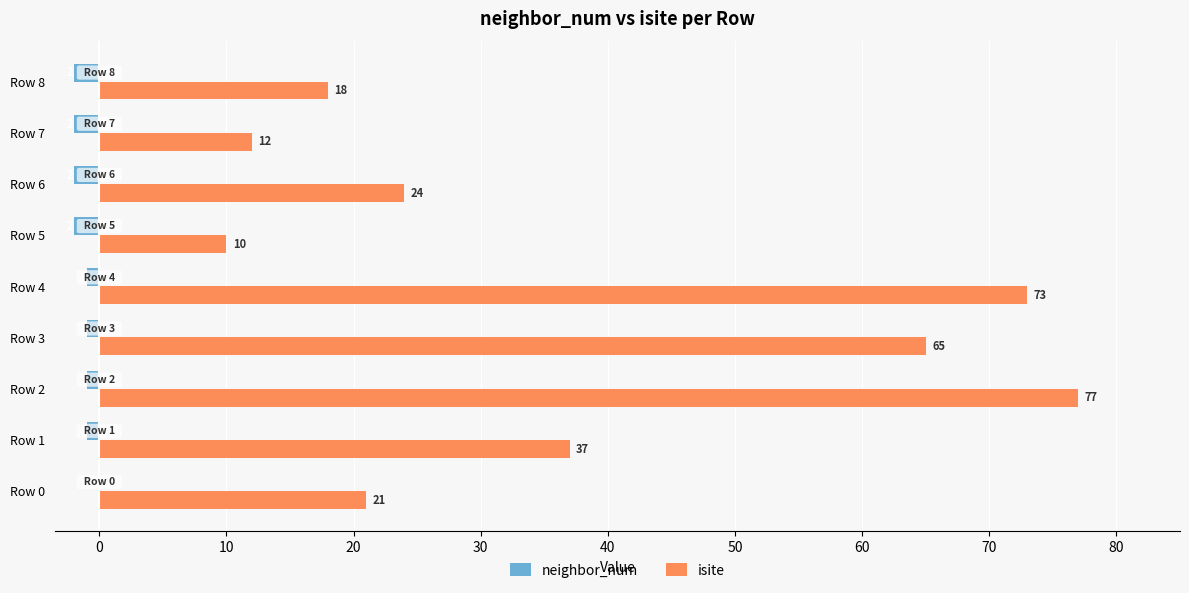

Which series changed the most between Row 0 and Row 3?

isite